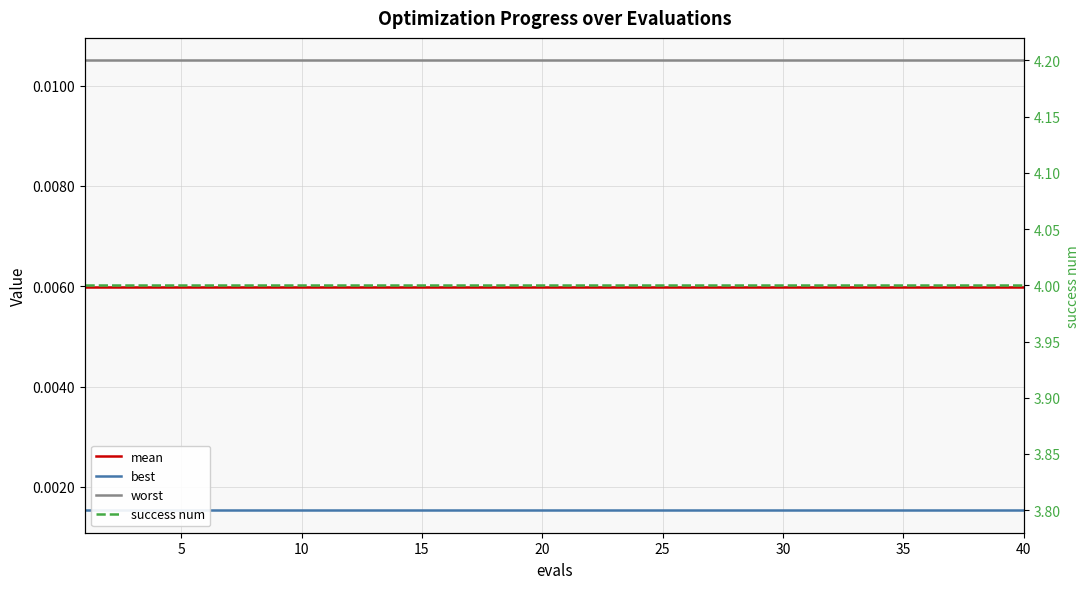

What are all the series names shown in the legend?

mean, best, worst, success num